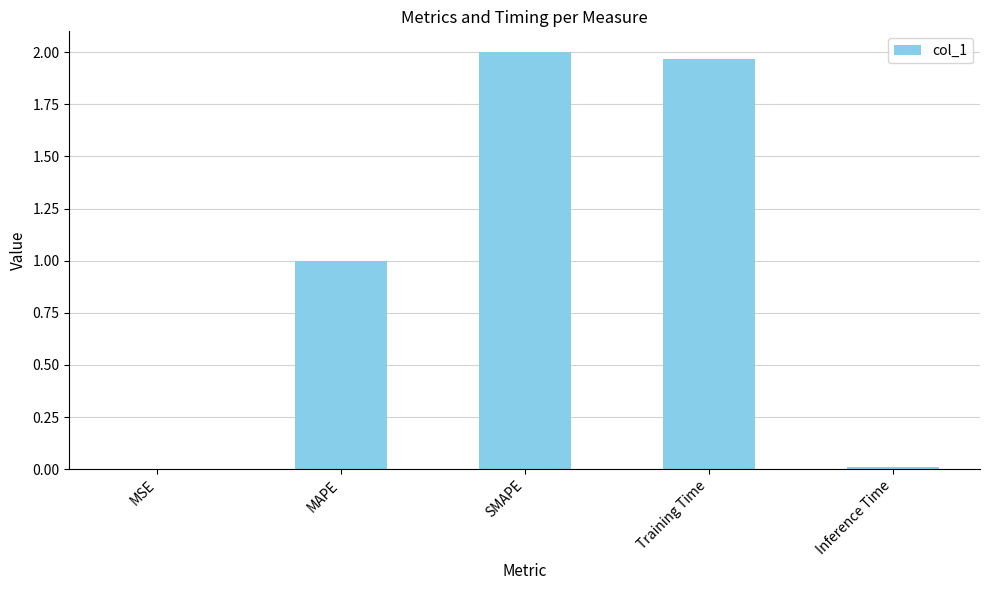

What is the sum of all values?

5.0